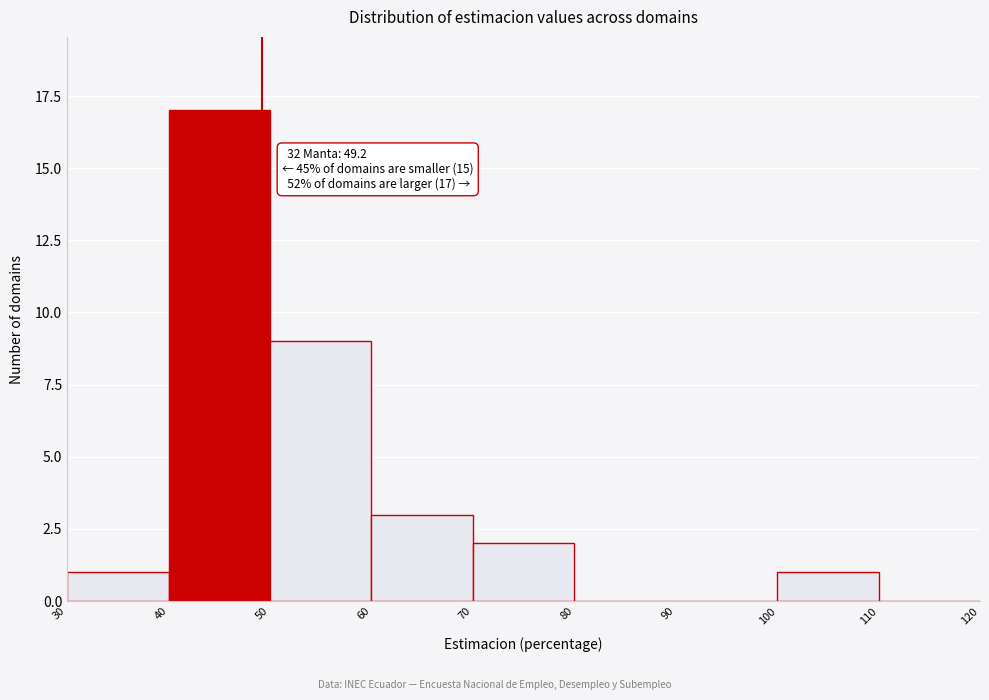

Which range on the x-axis has the tallest bar?

40 to 50